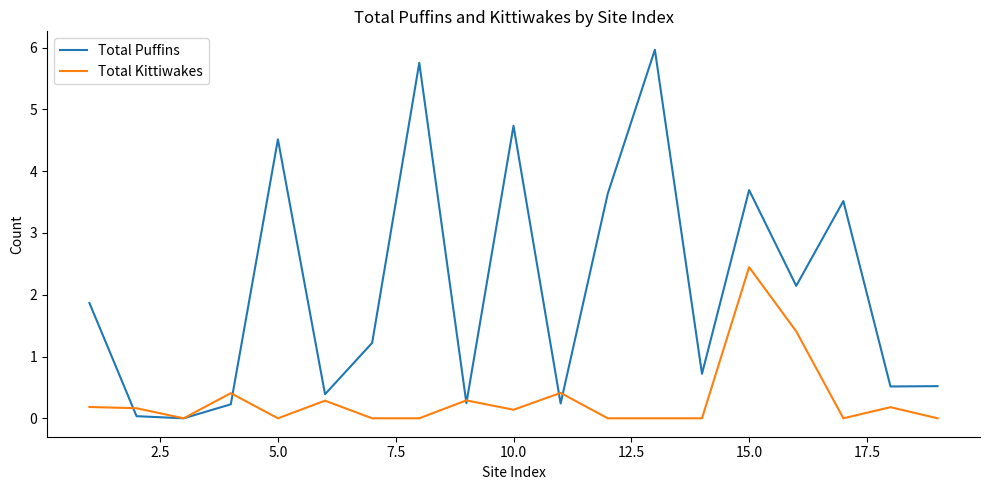

At how many categories does at least one series exceed 1?

10